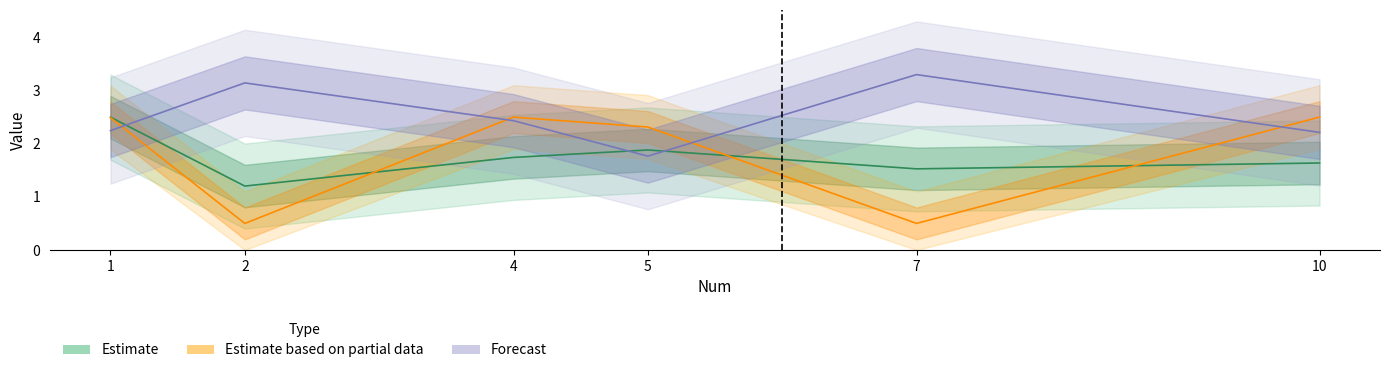

The value of EI at 10 is 2.2. True or false?

True